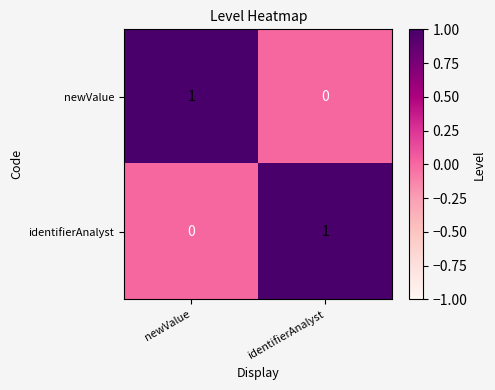

At which label is identifierAnalyst closest to 0?

newValue